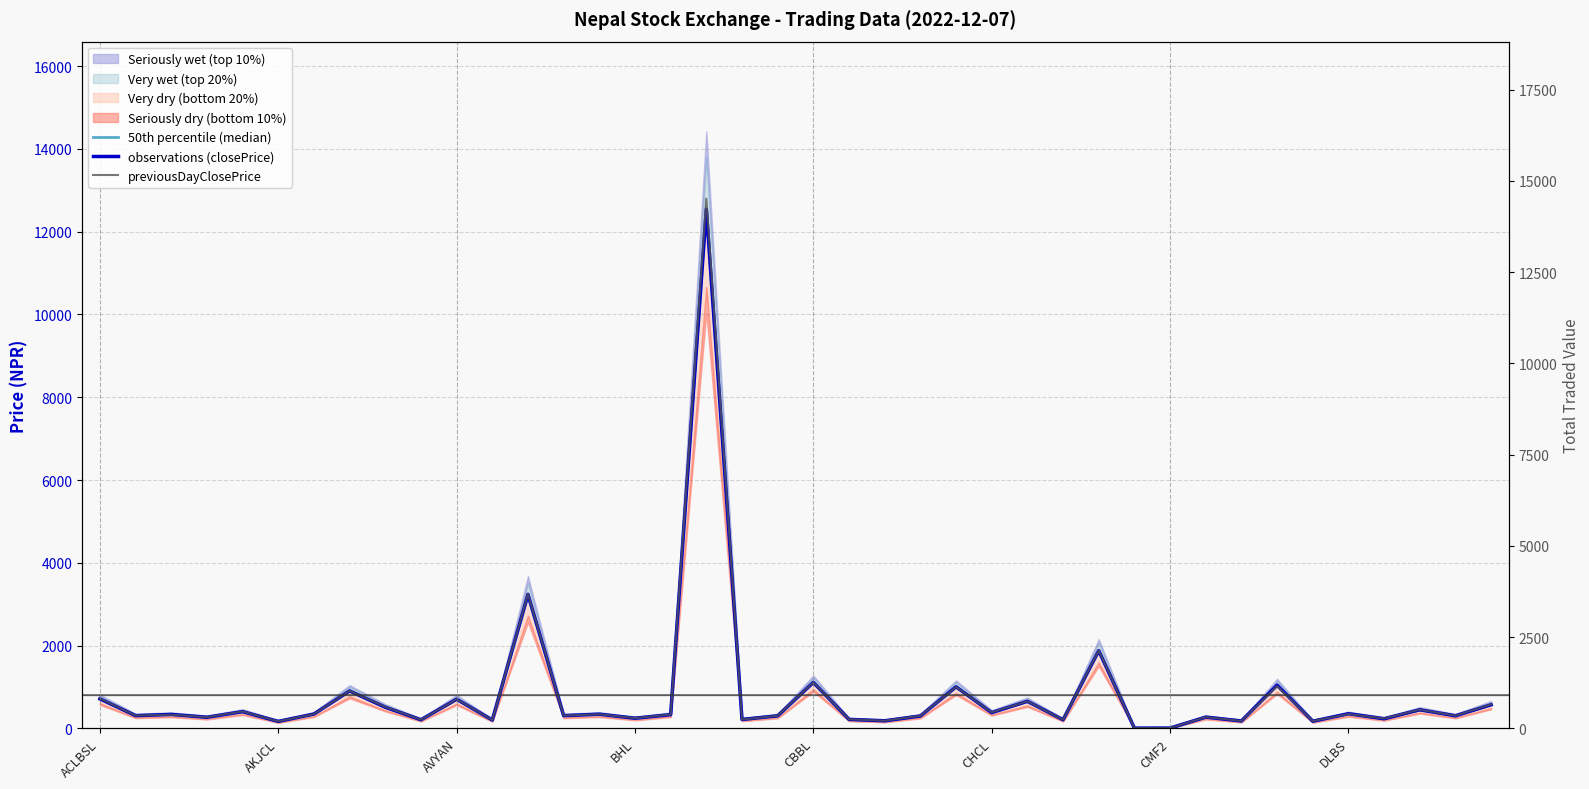

Which has a higher value, 25 or 17?

17